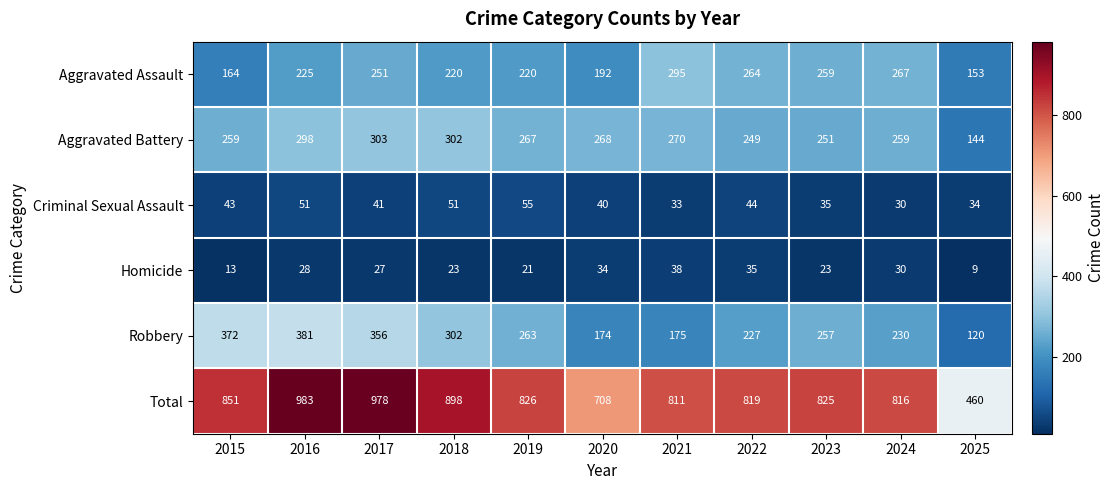

What is the total value across all series at 2016?

1966